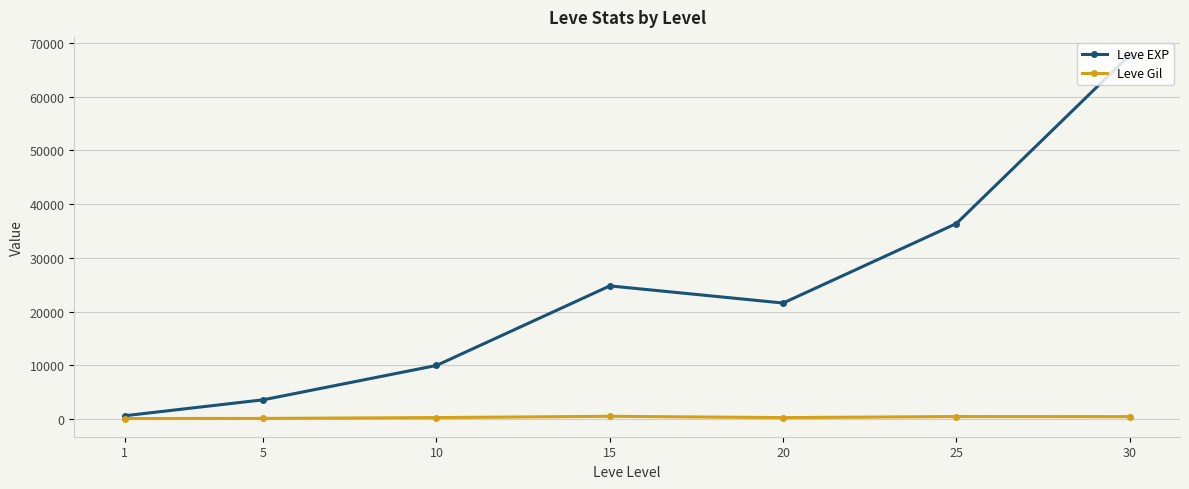

The value of Leve EXP at 25 is 36390. True or false?

True